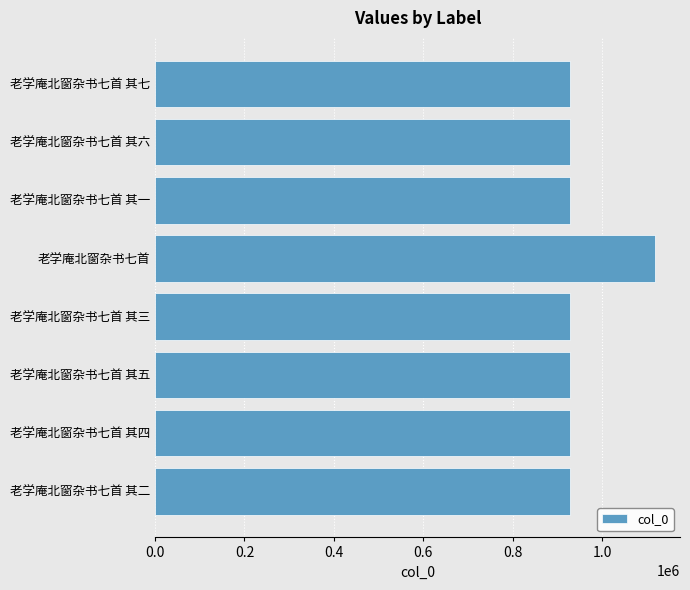

Which has a higher value, 老学庵北窗杂书七首 其六 or 老学庵北窗杂书七首?

老学庵北窗杂书七首